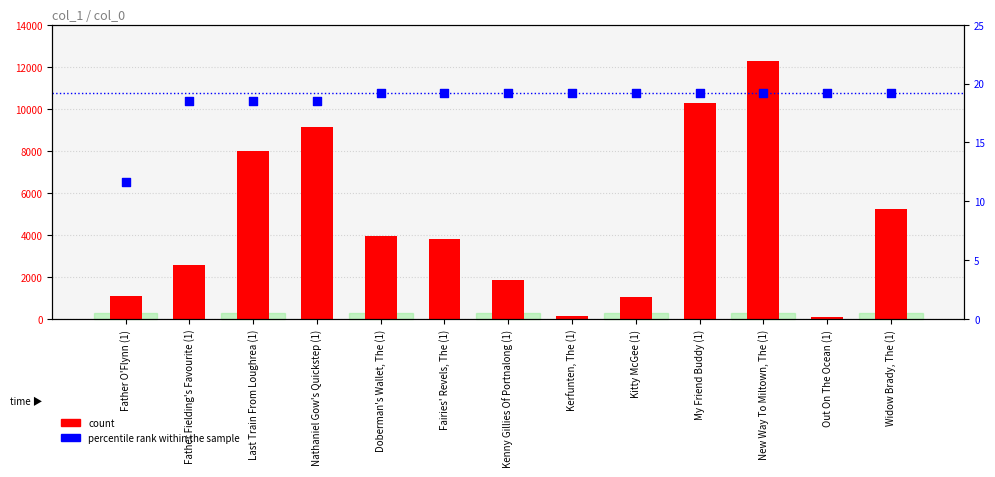

Is the value of count at My Friend Buddy (1) greater than the value of percentile rank within the sample at Doberman's Wallet, The (1)?

Yes